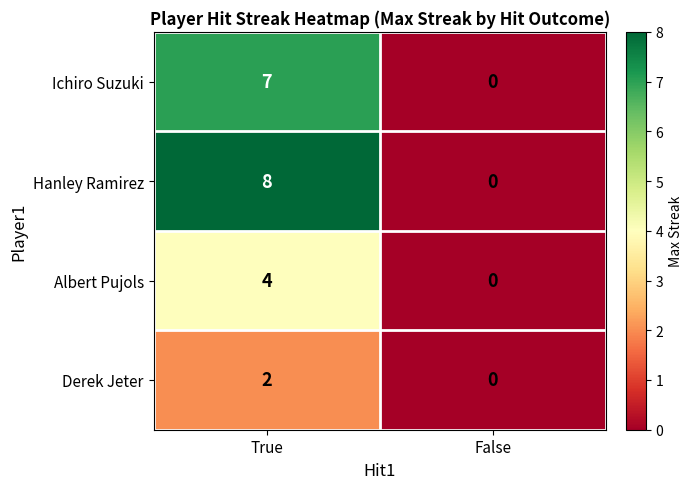

How many data points does each series have?

2